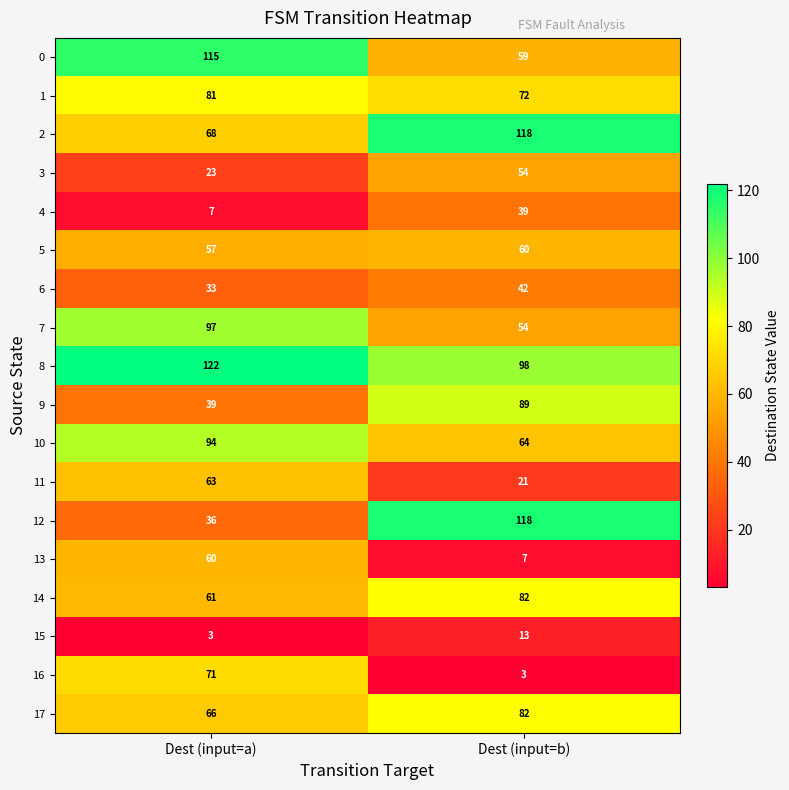

What is the difference between the maximum and minimum values in the 0 series?

56